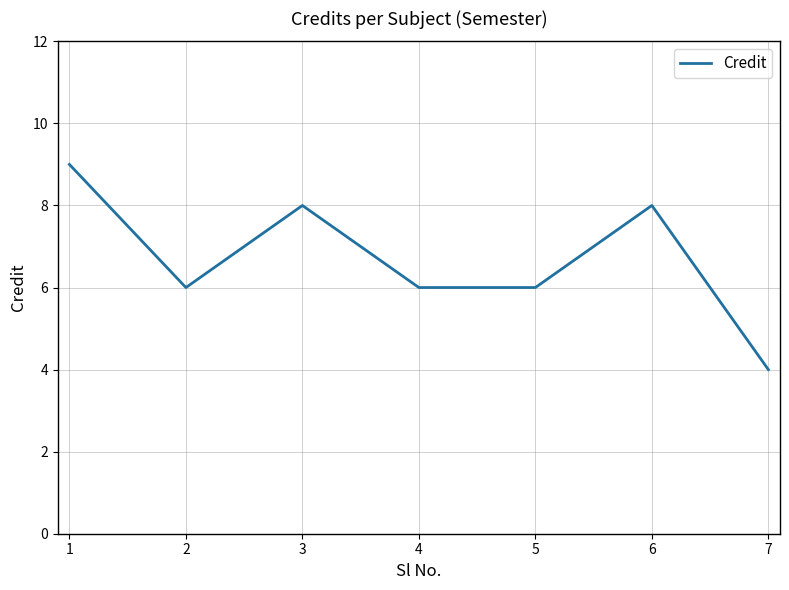

Reading left to right, extract all data points from this chart.

9	6	8	6	6	8	4